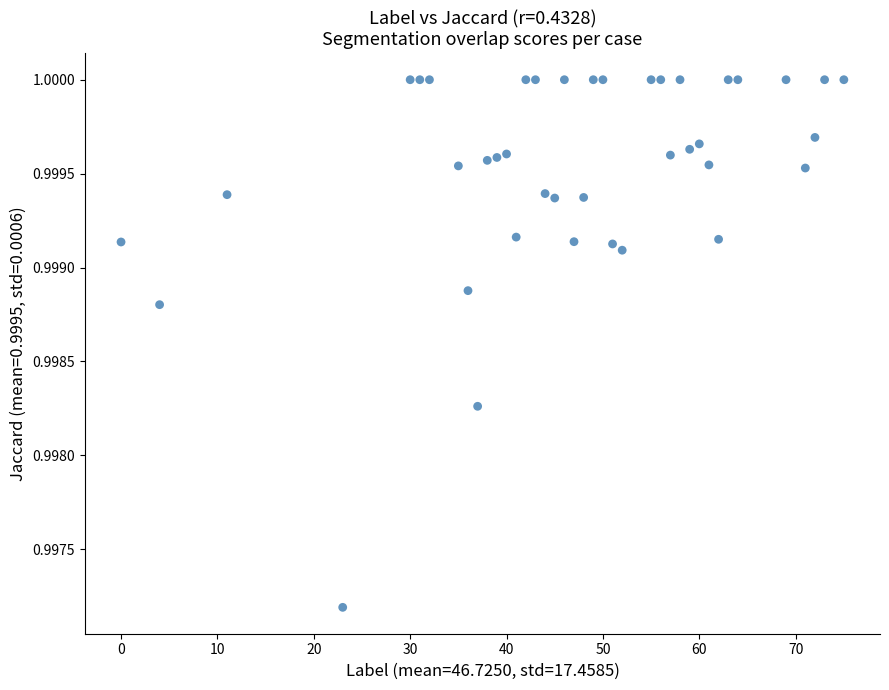

What is the range of X values (max minus min)?

75.0